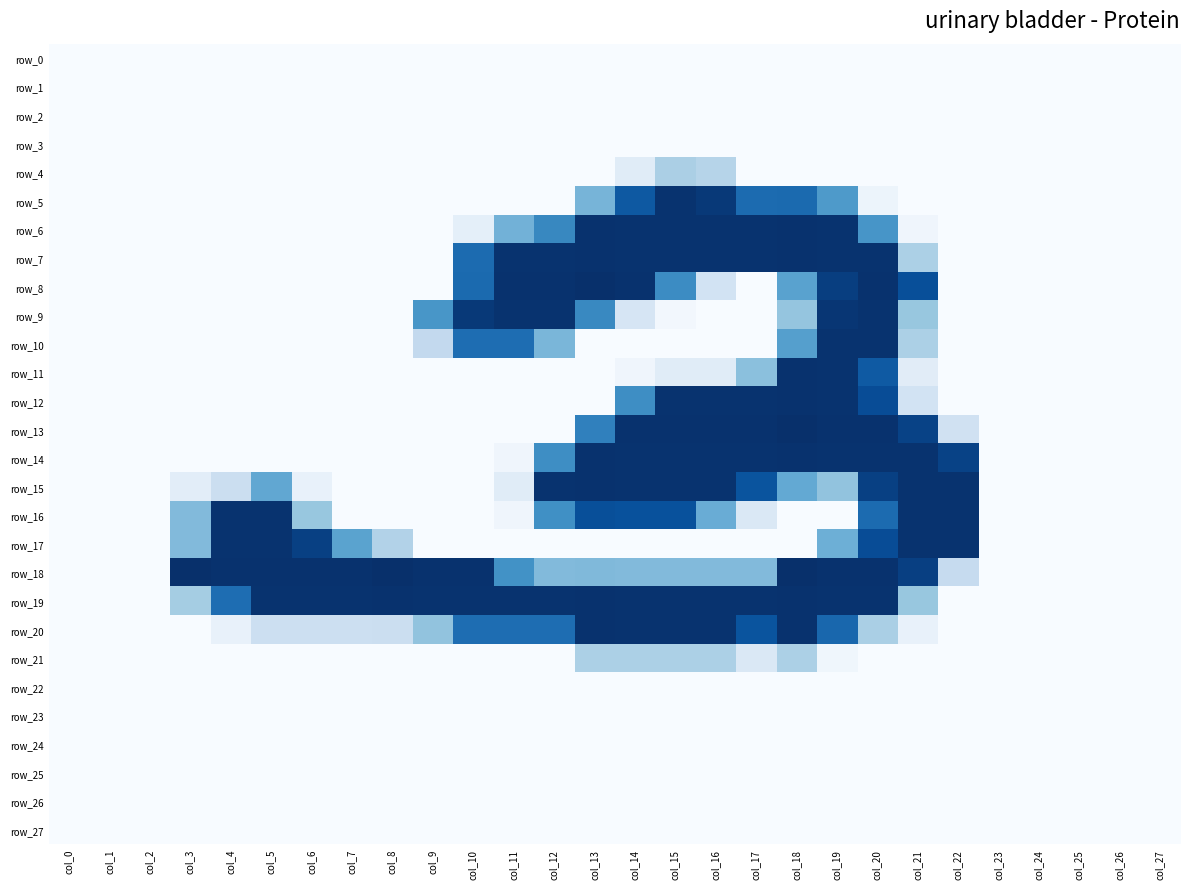

How many positive values does the row_19 series have?

19